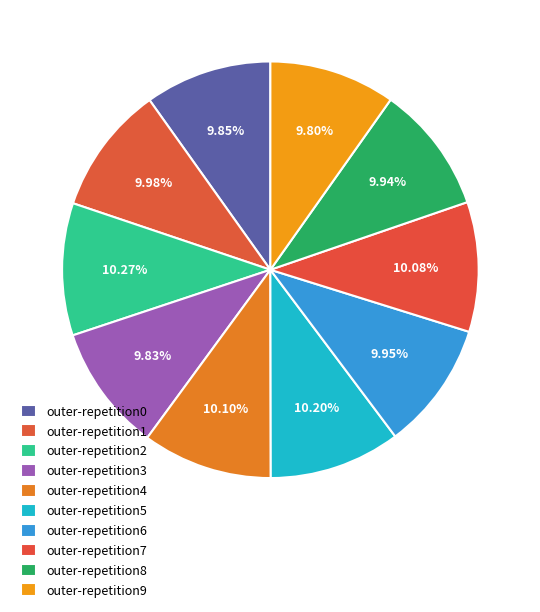

To the nearest percent, what percentage of the pie is outer-repetition7?

10%